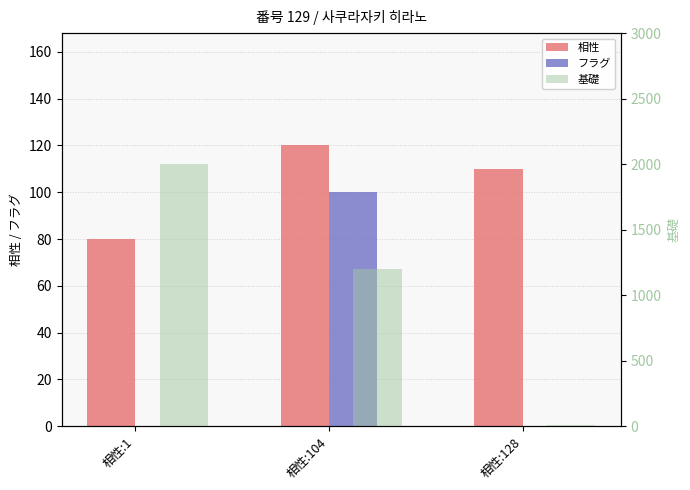

What is the sum of all 相性 values?

310